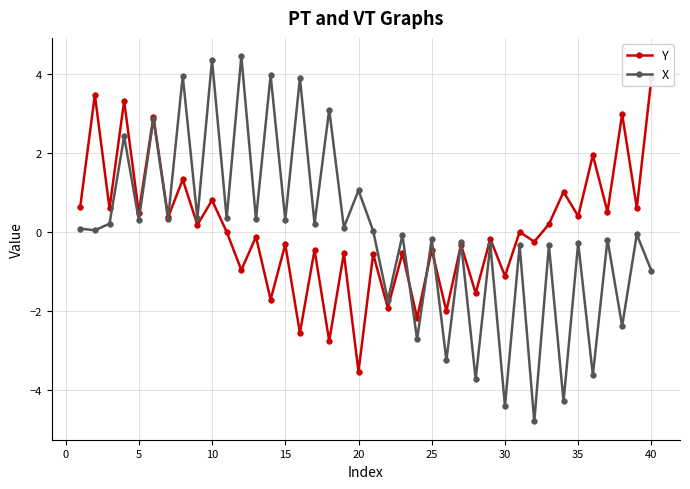

Reading left to right, list all the values displayed in this chart.

Y: 0.6	3.5	0.6	3.3	0.5	2.9	0.4	1.3	0.2	0.8	0.0	-1.0	-0.1	-1.7	-0.3	-2.6	-0.5	-2.8	-0.5	-3.5	-0.6	-1.9	-0.5	-2.2	-0.5	-2.0	-0.3	-1.5	-0.2	-1.1	0.0	-0.2	0.2	1.0	0.4	1.9	0.5	3.0	0.6	3.9
X: 0.1	0.0	0.2	2.4	0.3	2.9	0.3	3.9	0.3	4.3	0.3	4.4	0.3	4.0	0.3	3.9	0.2	3.1	0.1	1.0	0.0	-1.7	-0.1	-2.7	-0.2	-3.2	-0.3	-3.7	-0.3	-4.4	-0.3	-4.8	-0.3	-4.3	-0.3	-3.6	-0.2	-2.4	-0.1	-1.0